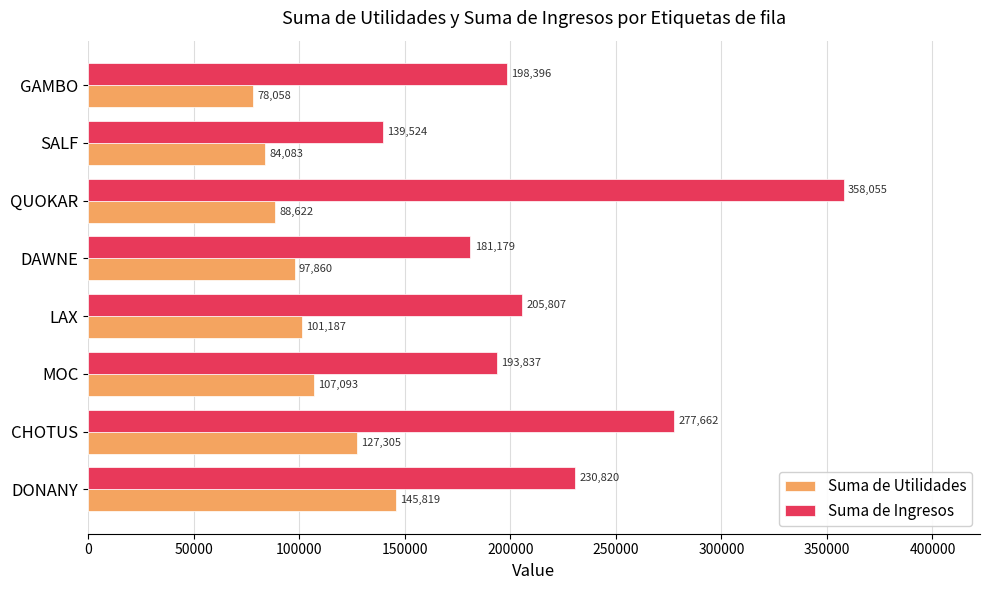

At how many categories does at least one series exceed 232536?

2